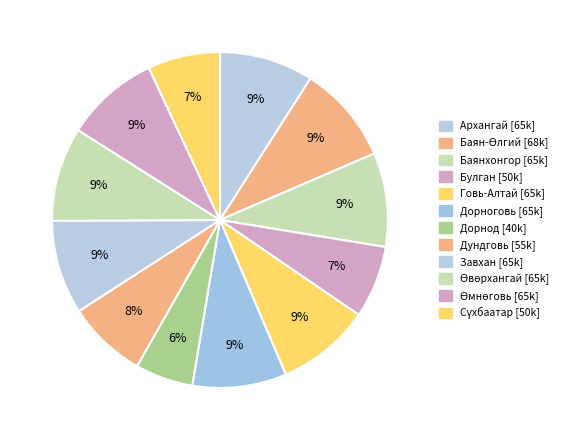

Count the number of slices in the pie.

12